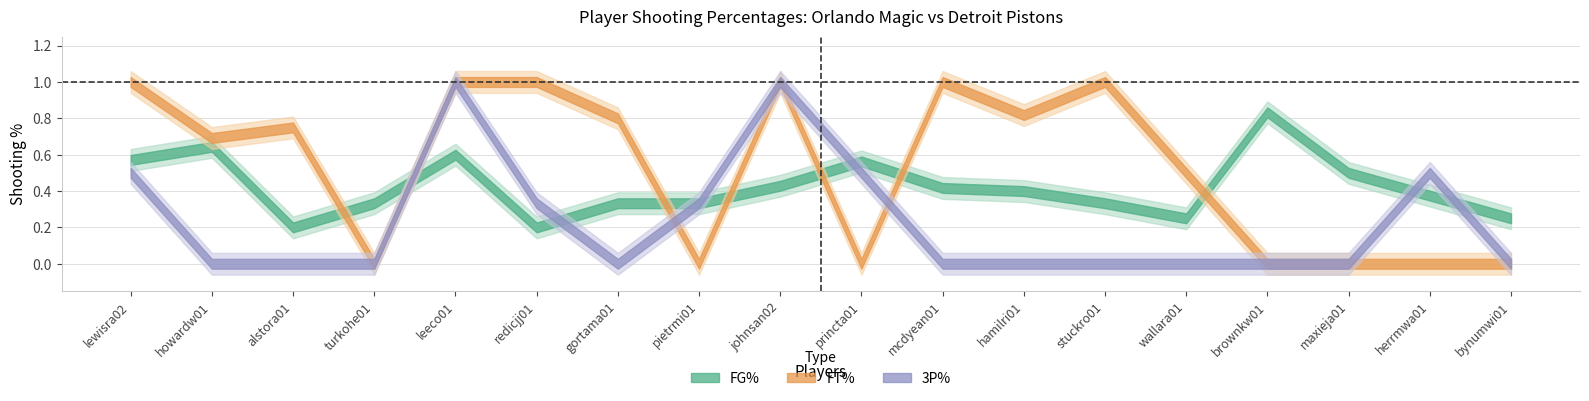

Which series has the largest range (max minus min)?

FT%